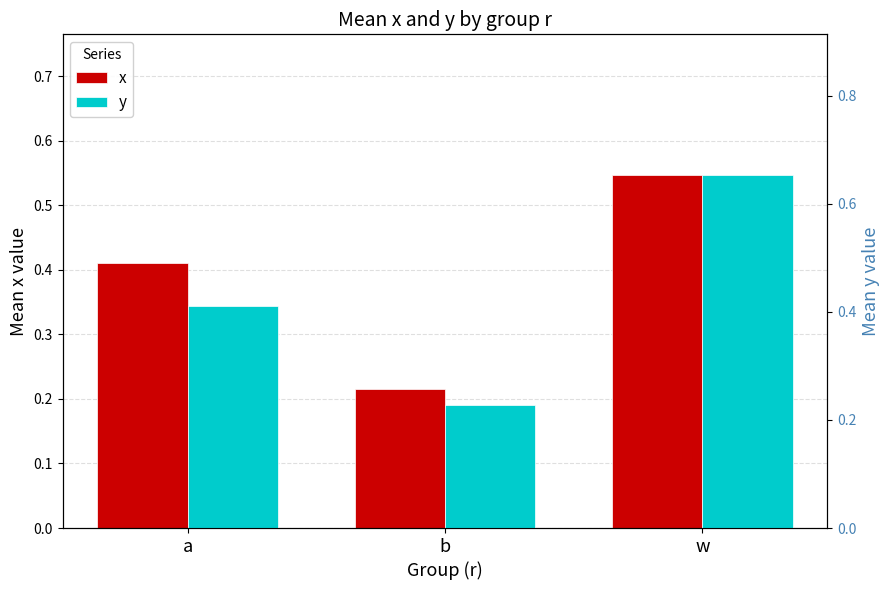

What is the value of the x bar at the 3rd from the left?

0.5